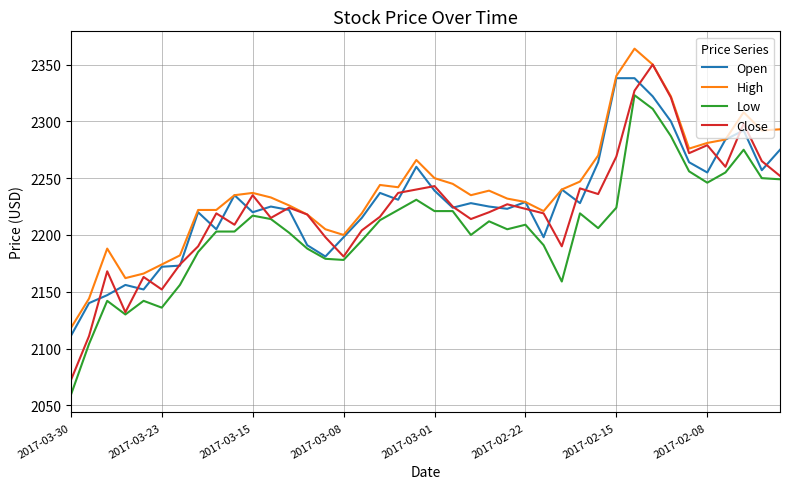

What is the smallest value displayed?

2059